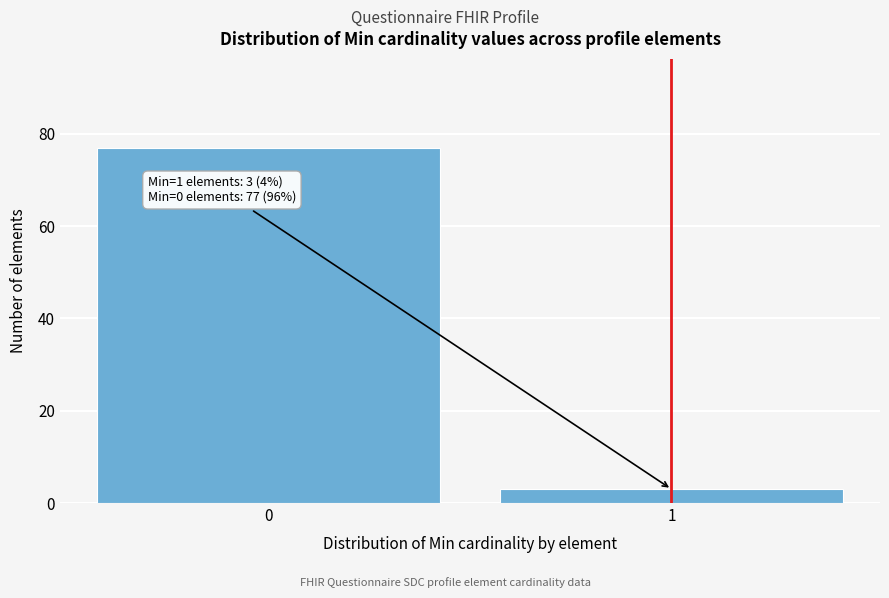

Reading right to left, what are all the values shown in this chart?

1=3	0=77